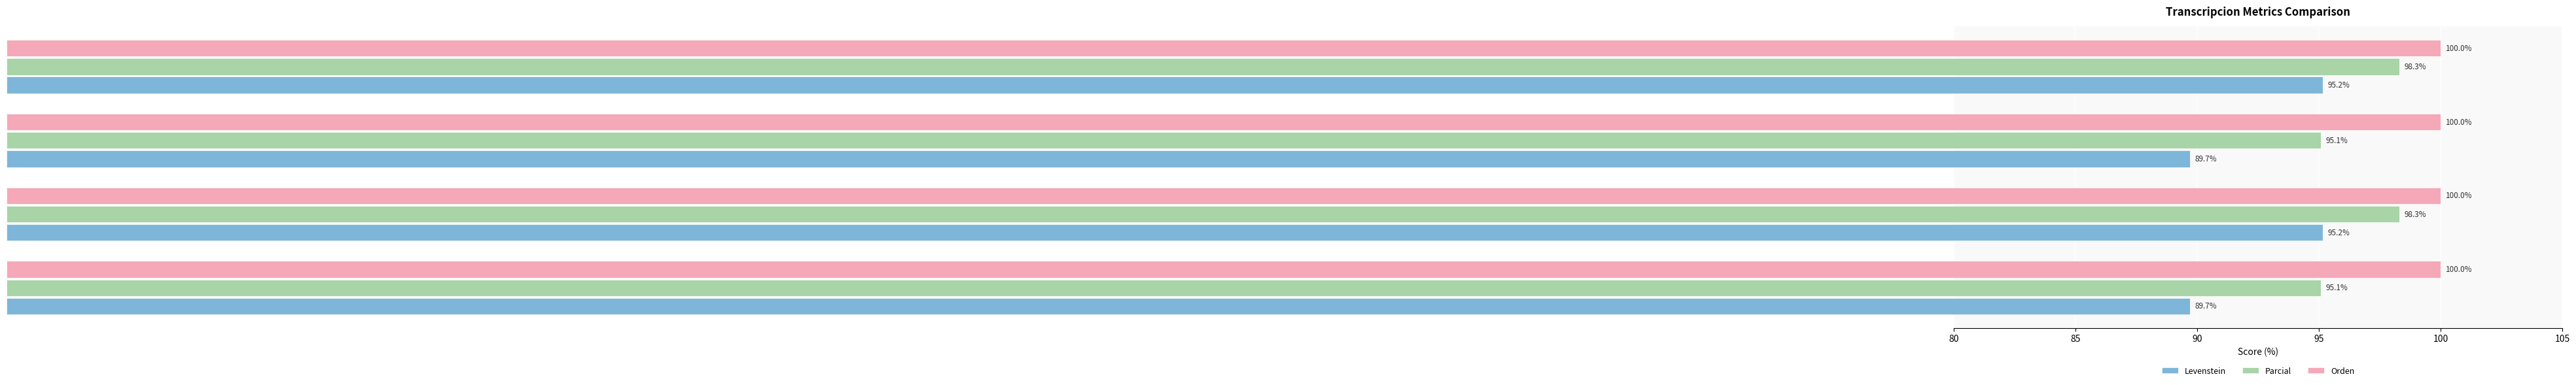

What is the lowest value of the Parcial series?

95.1